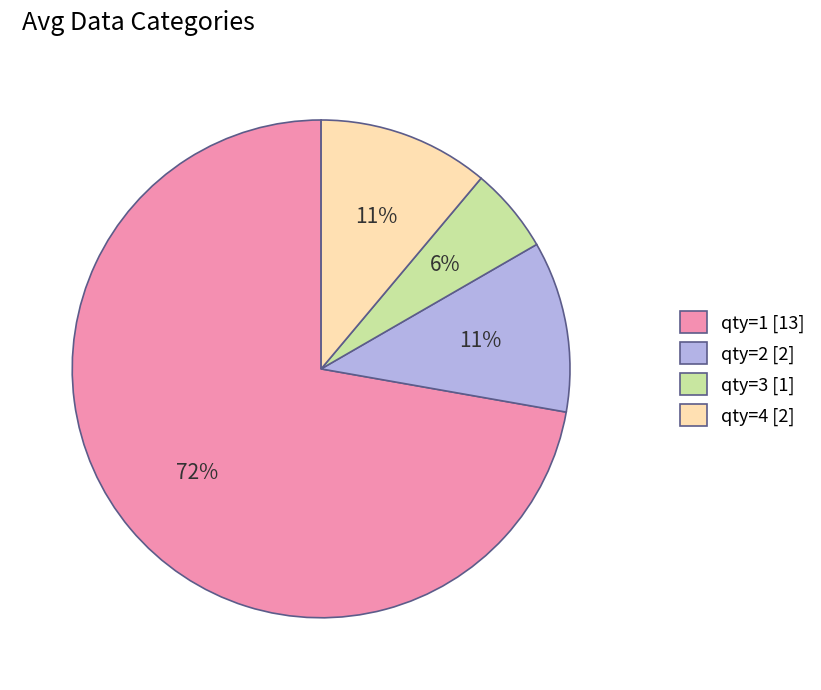

To the nearest percent, what is the difference between the qty=1 [13] and qty=2 [2] slice percentages?

61%